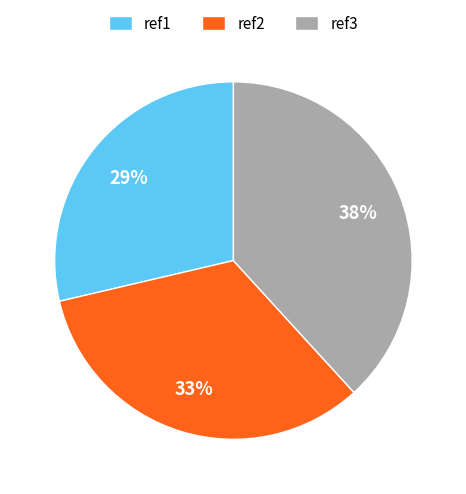

How many segments does this pie chart have?

3